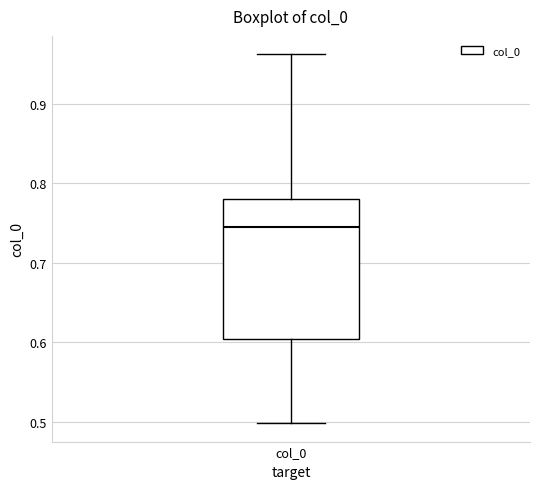

Where is the lower edge of the box for col_0 on the y-axis? The values are not printed on the chart, so give them approximately, as read against the axis.

0.60